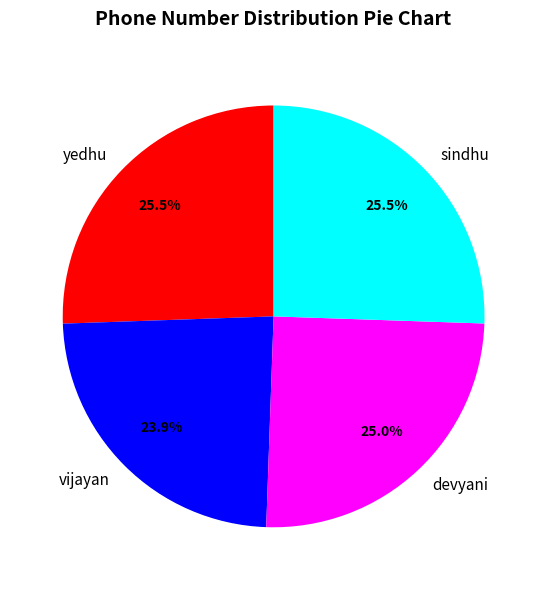

The devyani slice represents 16% of the pie. True or false?

False